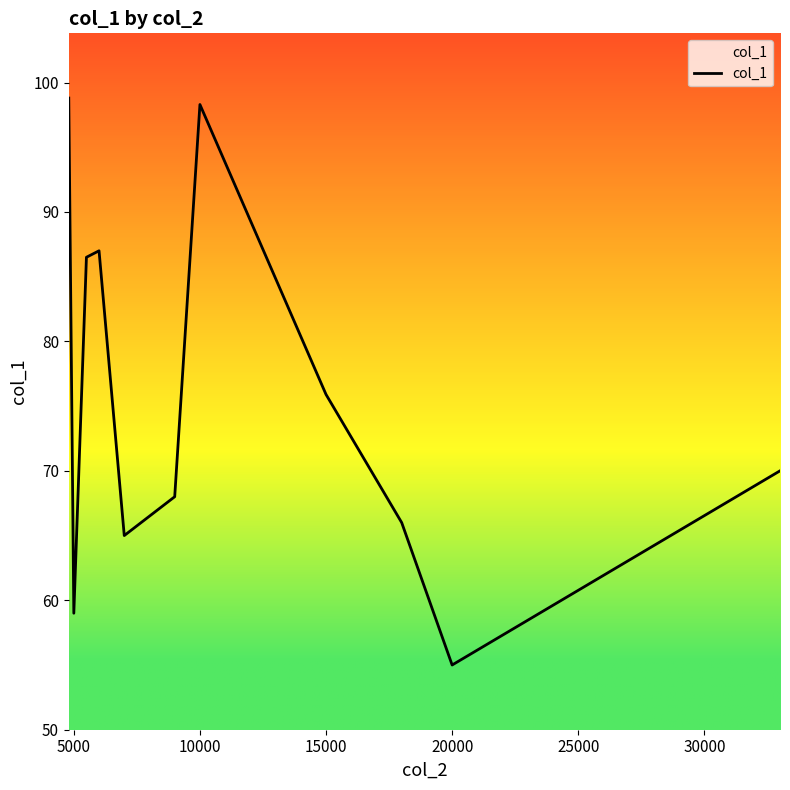

What is the difference between the maximum and minimum values?

43.8